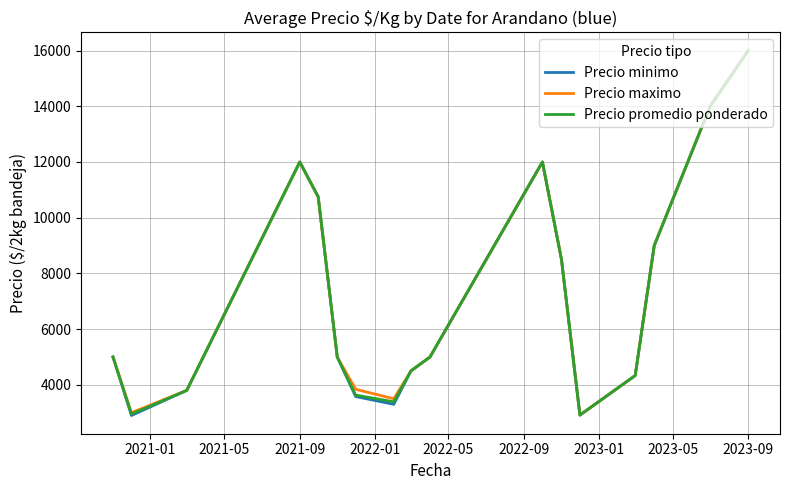

True or false: Precio minimo has more than 2 interior local peaks.

False